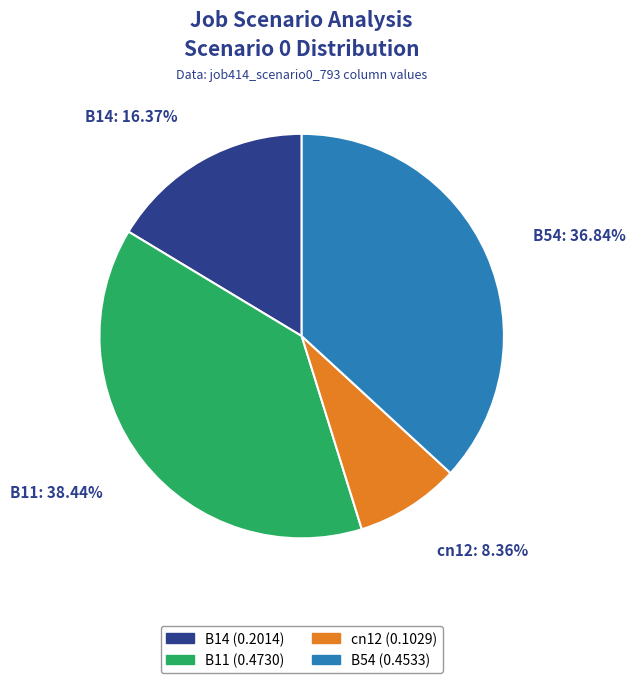

How many segments does this pie chart have?

4